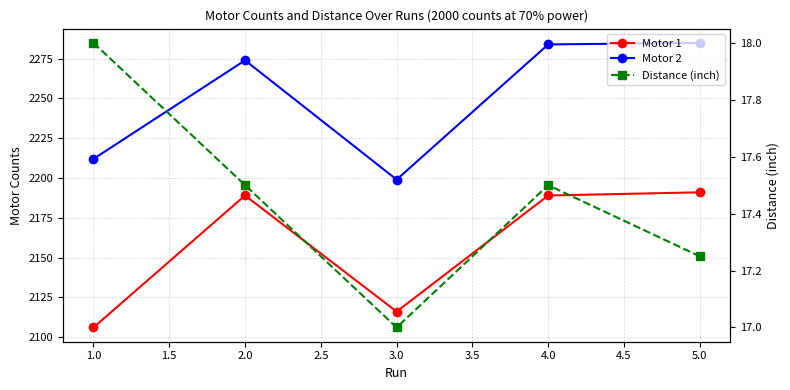

At how many categories does at least one series exceed 681?

5